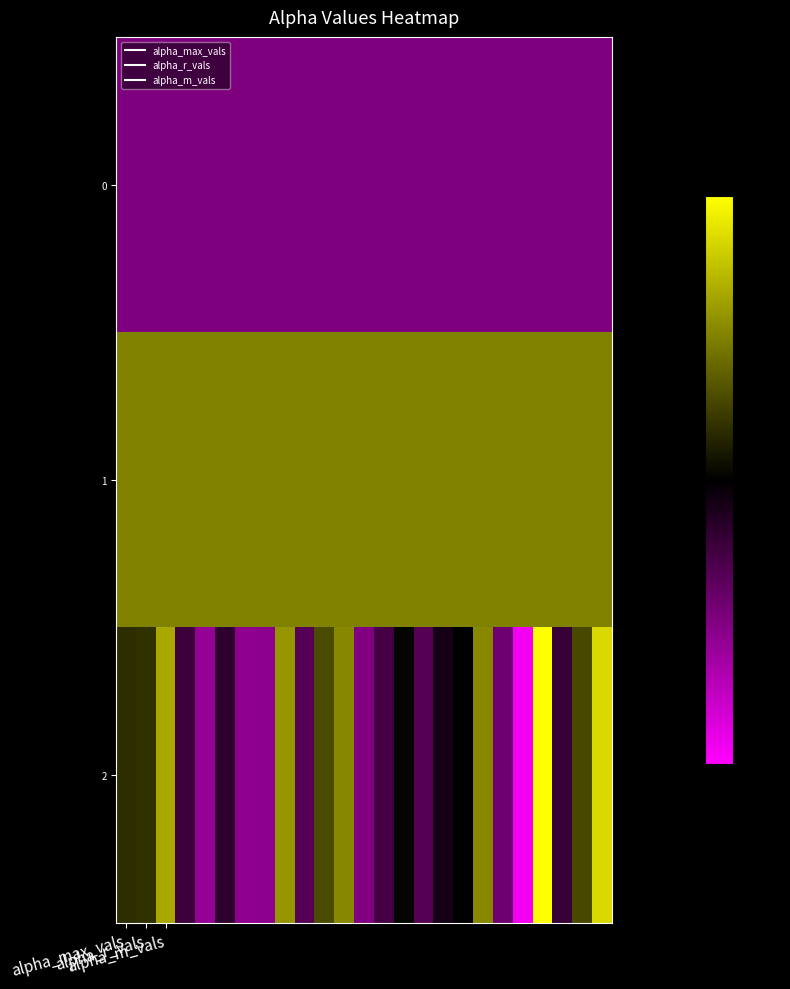

Reading left to right, transcribe all the data shown in this chart.

0: -1.0	-1.0	-1.0	-1.0	-1.0	-1.0	-1.0	-1.0	-1.0	-1.0	-1.0	-1.0	-1.0	-1.0	-1.0	-1.0	-1.0	-1.0	-1.0	-1.0	-1.0	-1.0	-1.0	-1.0	-1.0
1: 1.0	1.0	1.0	1.0	1.0	1.0	1.0	1.0	1.0	1.0	1.0	1.0	1.0	1.0	1.0	1.0	1.0	1.0	1.0	1.0	1.0	1.0	1.0	1.0	1.0
2: 0.3	0.4	1.3	-0.5	-1.2	-0.4	-1.1	-1.1	1.2	-0.7	0.6	1.1	-1.0	-0.5	0.0	-0.7	-0.2	-0.0	1.0	-0.9	-1.9	2.2	-0.4	0.6	1.7